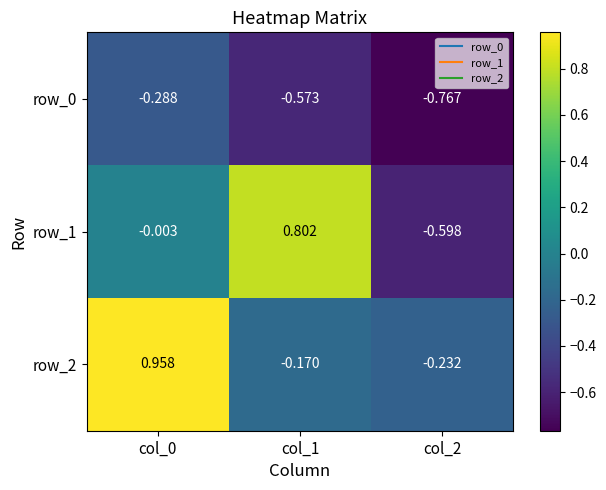

Is the value of row_0 at col_1 greater than the value of row_2 at col_0?

No